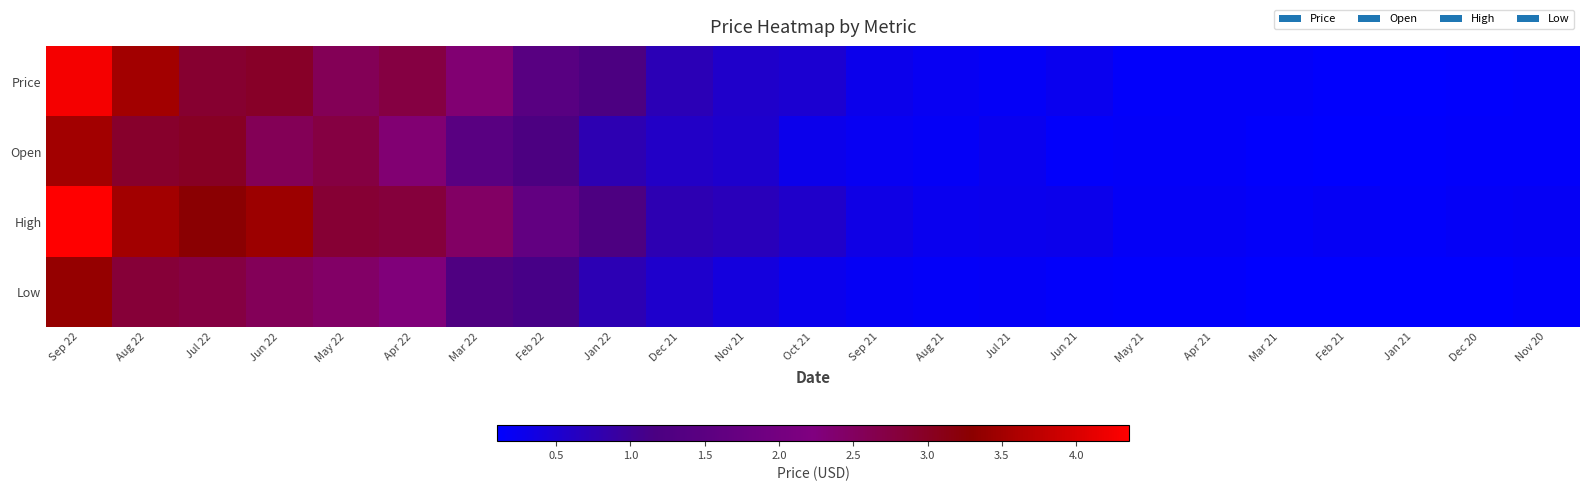

What is the total value across all series at Apr 22?

10.1